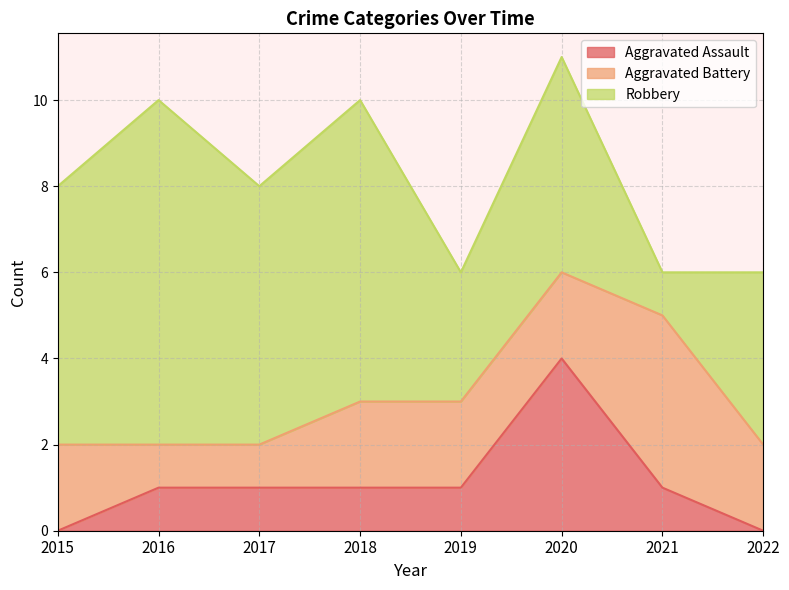

What is the average value of the Robbery series?

5